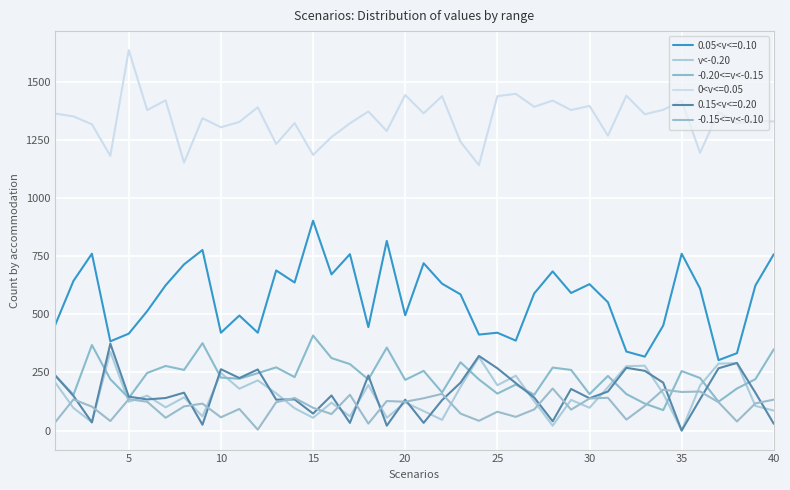

At how many categories does at least one series exceed 135?

40